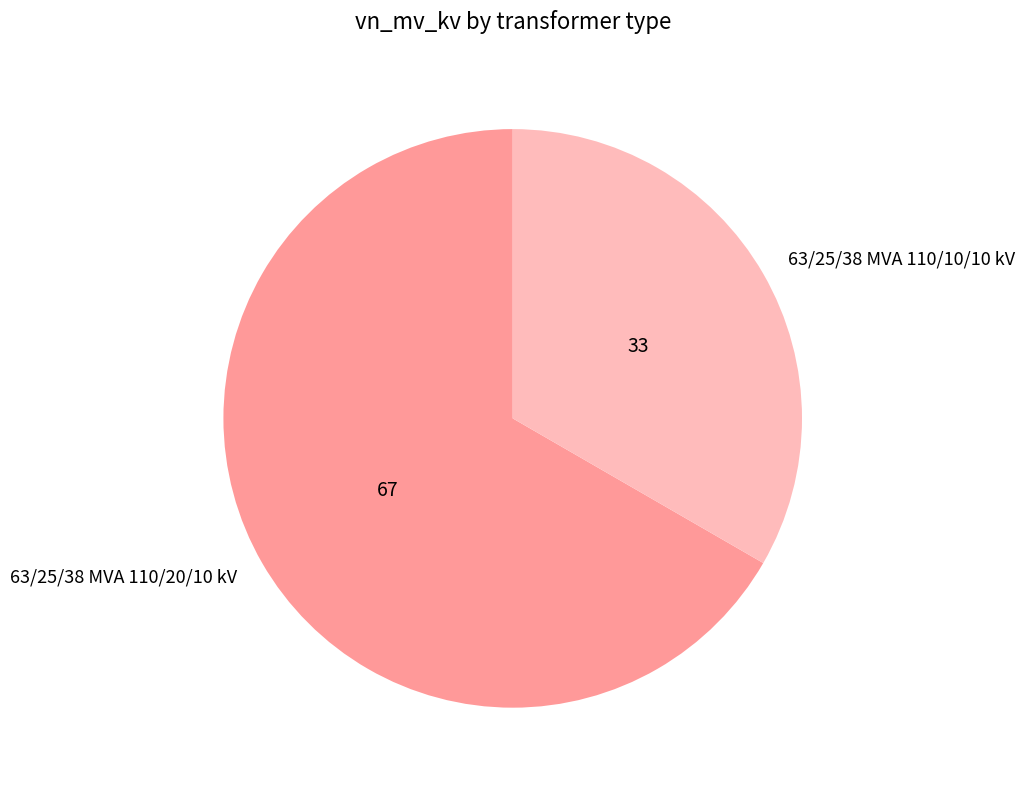

Which slice is the smallest?

63/25/38 MVA 110/10/10 kV